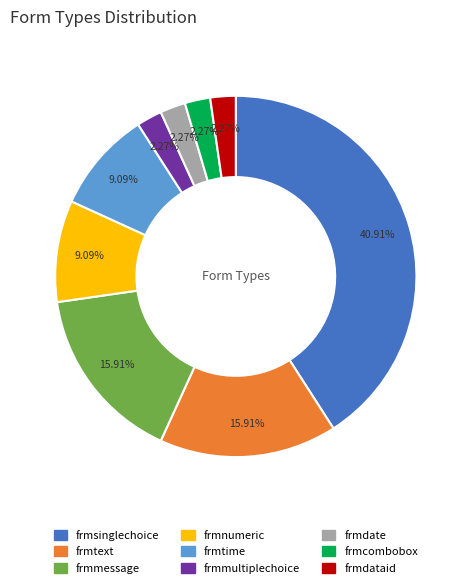

True or false: frmmessage accounts for 7% of the total.

False